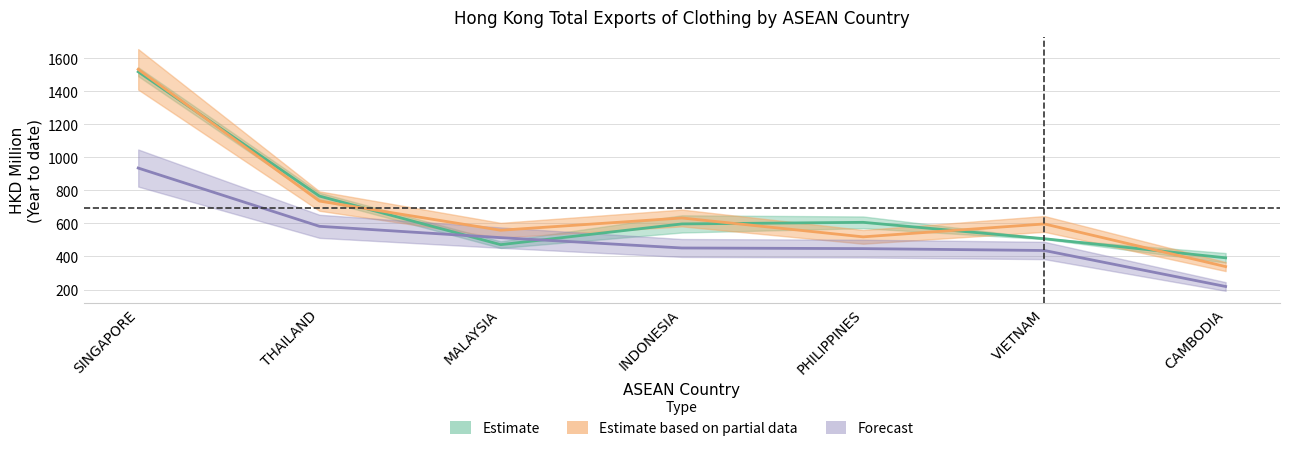

The value of Estimate based on partial data at PHILIPPINES is 518.6. True or false?

True